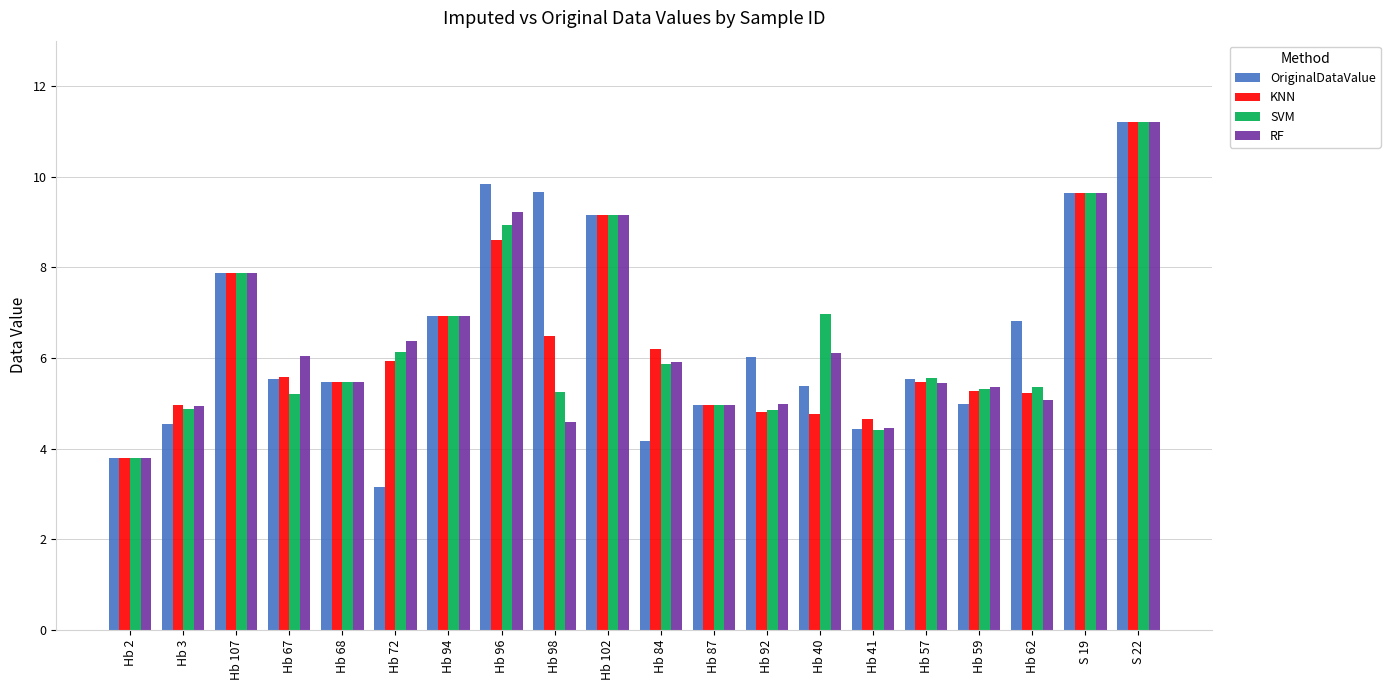

What value does the OriginalDataValue series have at Hb 94?

6.9